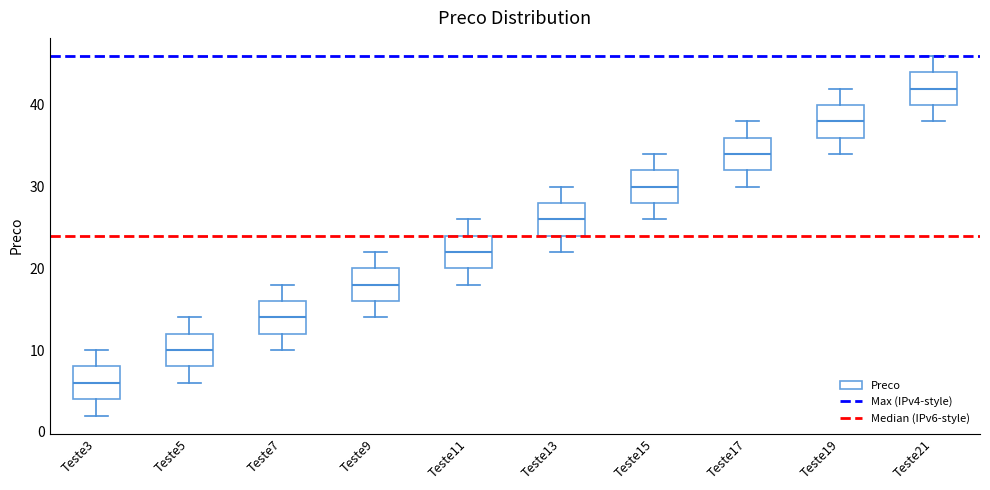

Reading left to right, read every box against the y-axis: the position of its median line, the range the box covers, and the ends of its whiskers. The values are not printed on the chart, so give them approximately, as read against the axis.

Teste3: median 6, box 4 to 8, whiskers 2 to 10
Teste5: median 10, box 8 to 12, whiskers 6 to 14
Teste7: median 14, box 12 to 16, whiskers 10 to 18
Teste9: median 18, box 16 to 20, whiskers 14 to 22
Teste11: median 22, box 20 to 24, whiskers 18 to 26
Teste13: median 26, box 24 to 28, whiskers 22 to 30
Teste15: median 30, box 28 to 32, whiskers 26 to 34
Teste17: median 34, box 32 to 36, whiskers 30 to 38
Teste19: median 38, box 36 to 40, whiskers 34 to 42
Teste21: median 42, box 40 to 44, whiskers 38 to 46